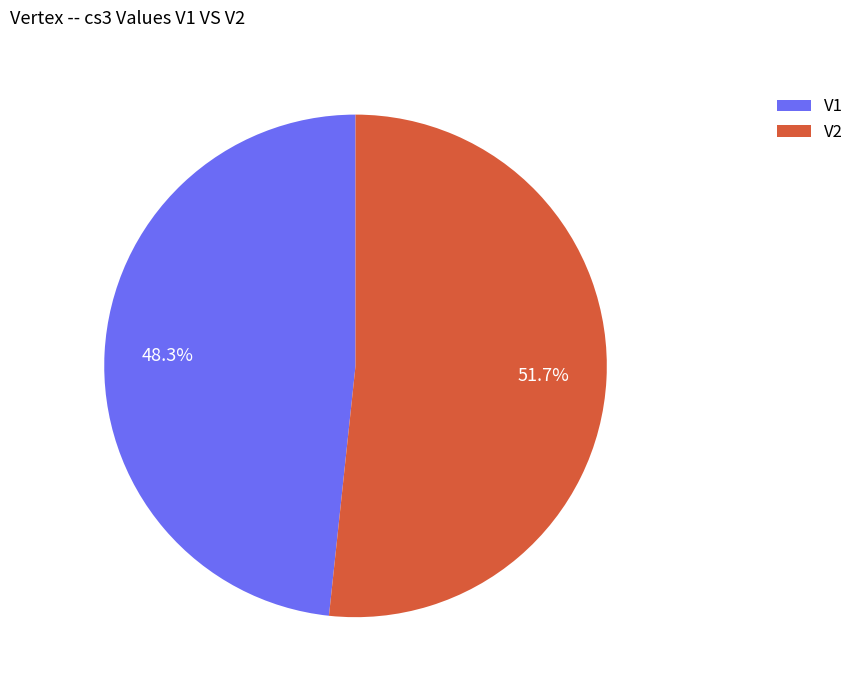

Is it true that V1 is 35% of the pie?

False